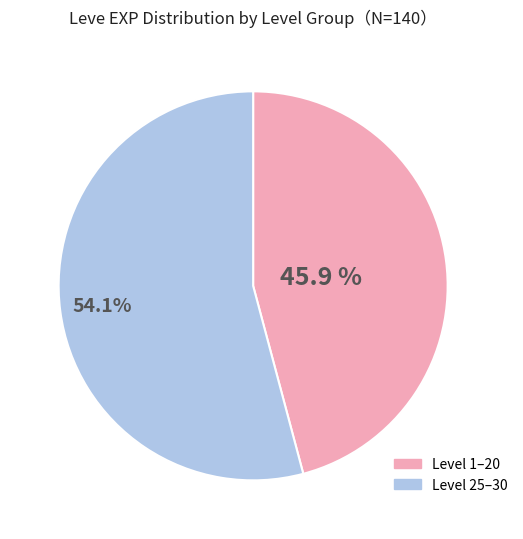

Is there a majority slice in this chart?

Yes